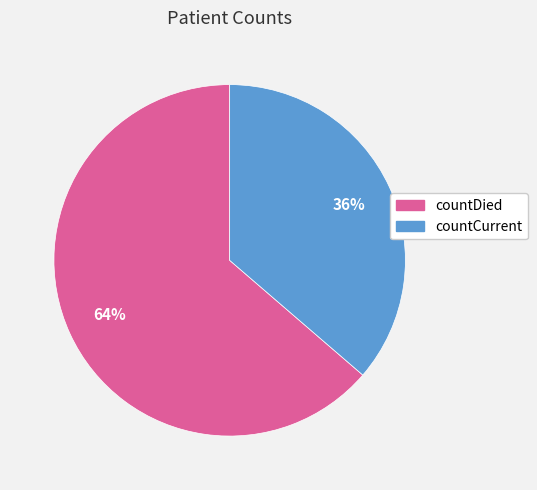

The countCurrent slice represents 51% of the pie. True or false?

False